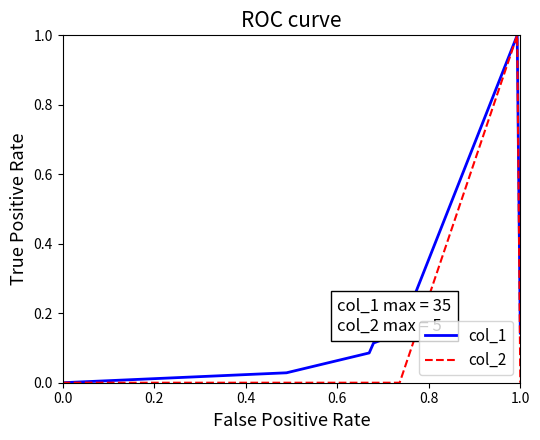

Rank the series by their average value, from lowest to highest.

col_2, col_1